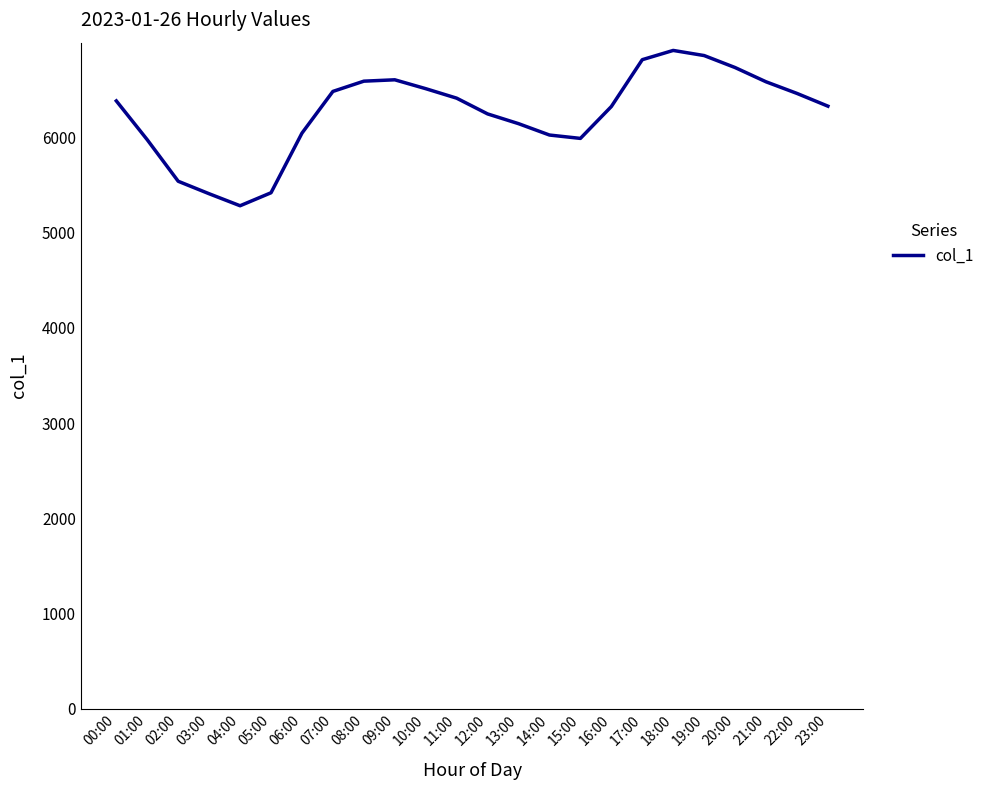

True or false: the data shows 6914.0 at 18:00.

True